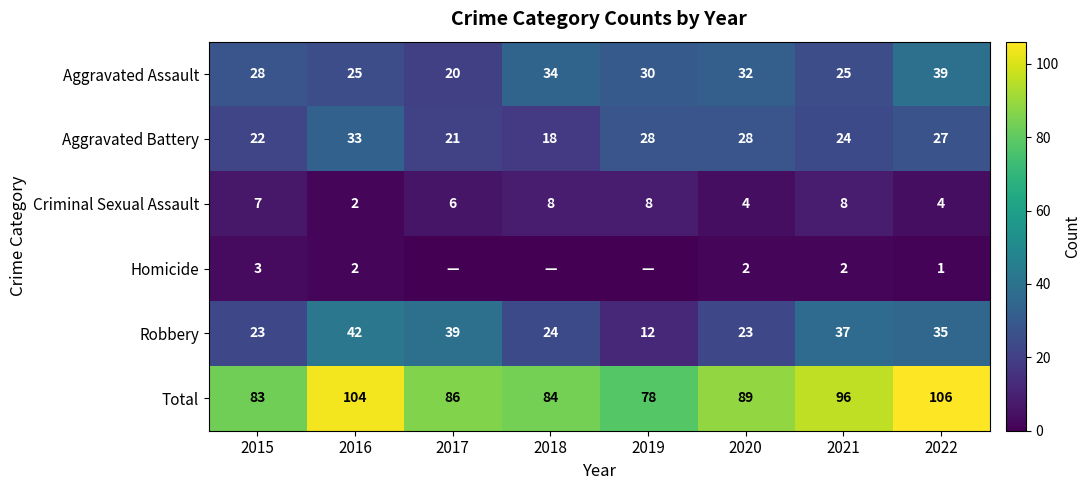

What is the difference between the Robbery values at 2016 and 2022?

7